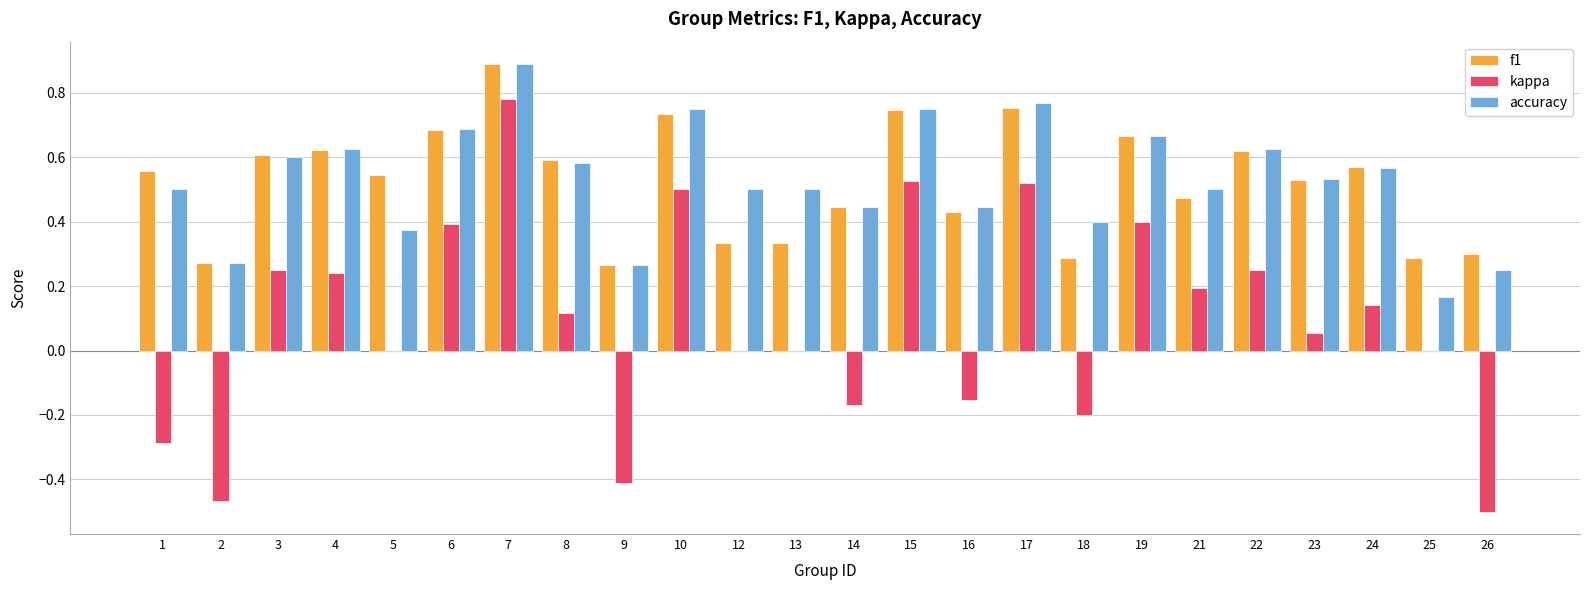

What are all the series names shown in the legend?

f1, kappa, accuracy